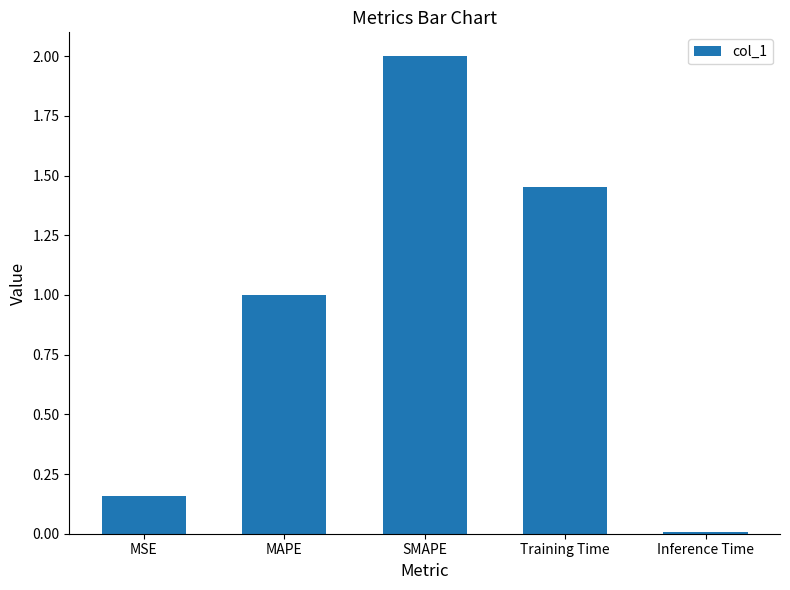

How many bars are there in total?

5